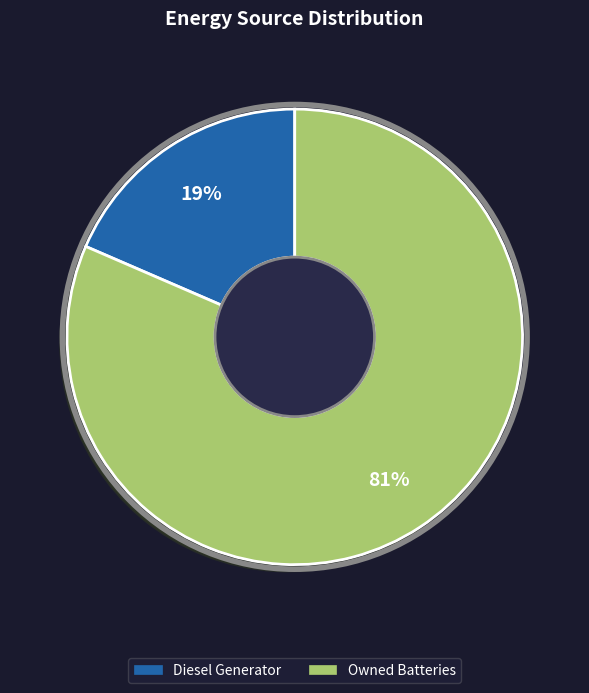

Is there any slice that represents more than half of the pie?

Yes